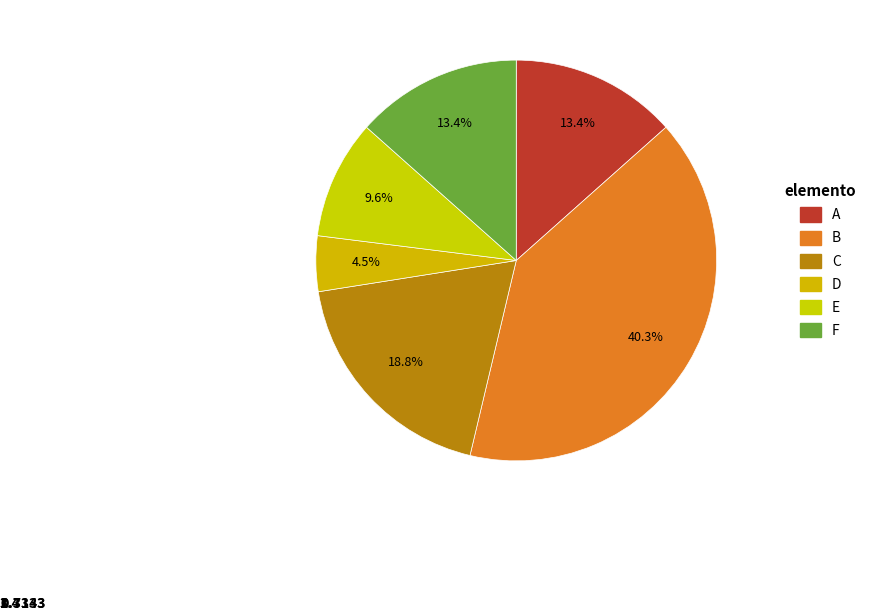

To the nearest percent, what percentage of the pie is D?

4%